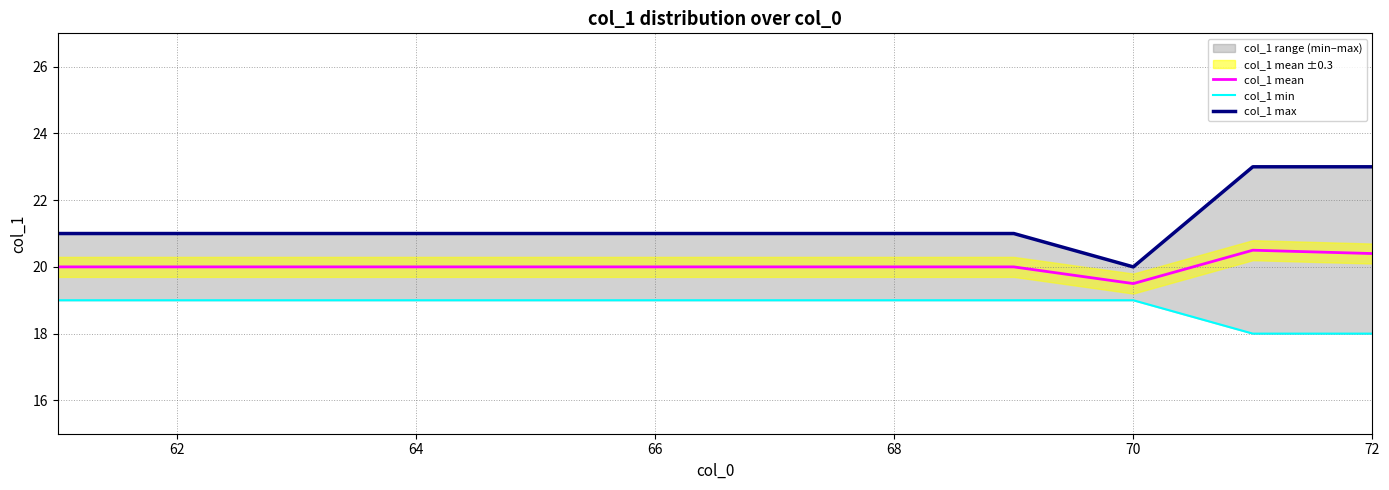

Reading right to left, list all the values displayed in this chart.

col_1 mean: 20.4	20.5	19.5	20.0	20.0	20.0	20.0	20.0	20.0	20.0	20.0	20.0
col_1 min: 18.0	18.0	19.0	19.0	19.0	19.0	19.0	19.0	19.0	19.0	19.0	19.0
col_1 max: 23.0	23.0	20.0	21.0	21.0	21.0	21.0	21.0	21.0	21.0	21.0	21.0